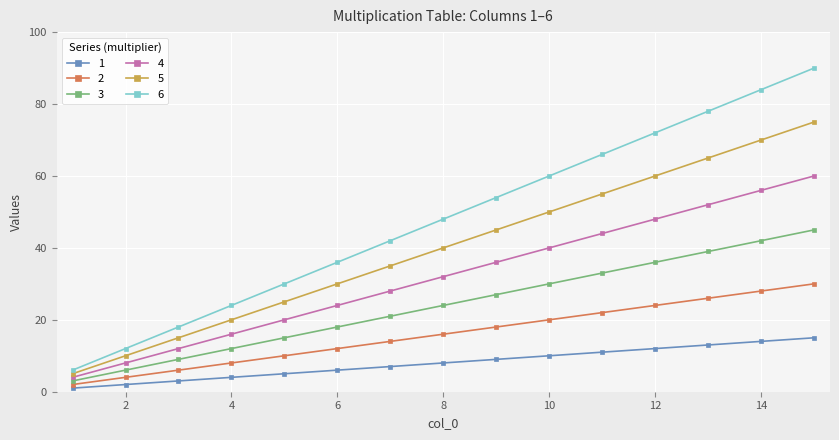

What is the average value of the 5 series?

40